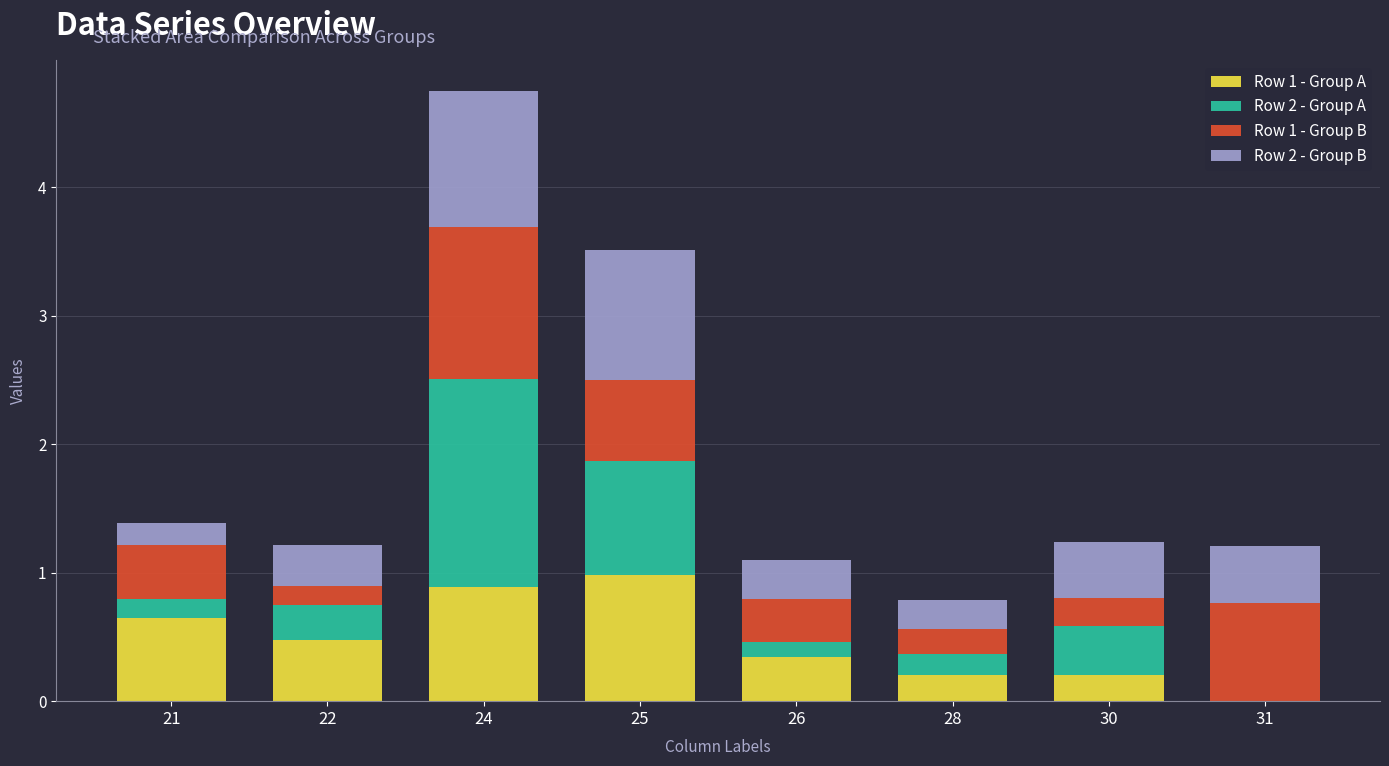

Does the chart contain stacked bars?

Yes